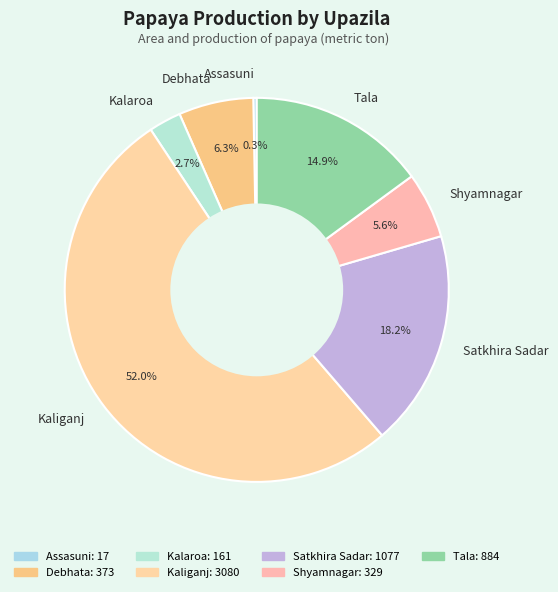

To the nearest percent, what portion does Tala represent?

15%